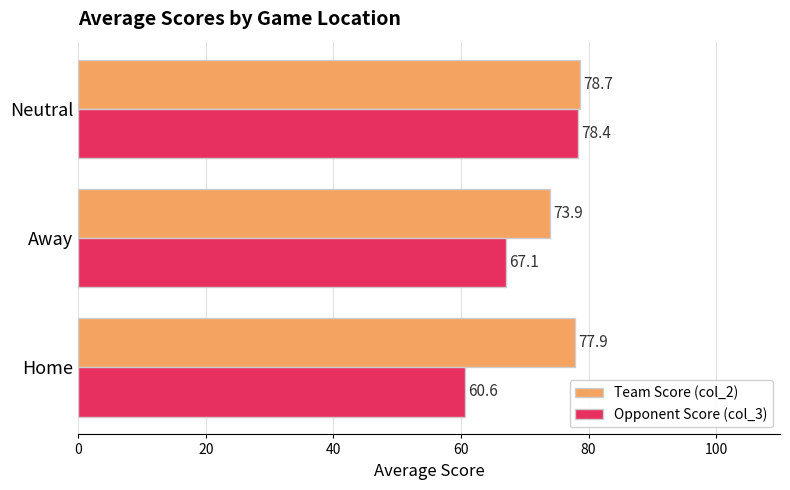

Which series changed the most between Home and Neutral?

Opponent Score (col_3)